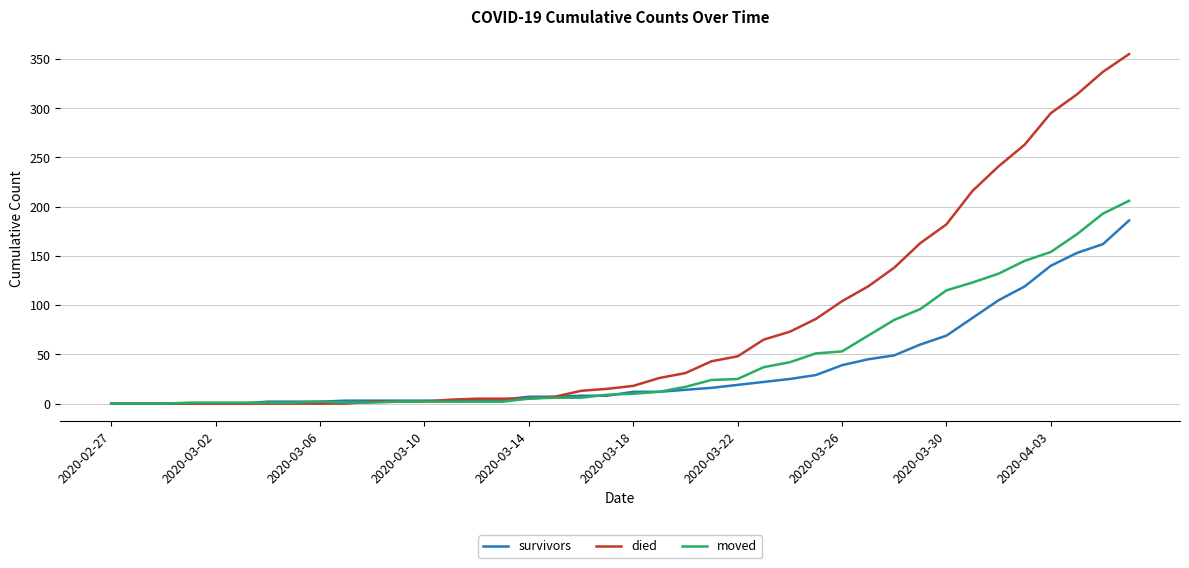

What is the maximum value shown in the chart?

355